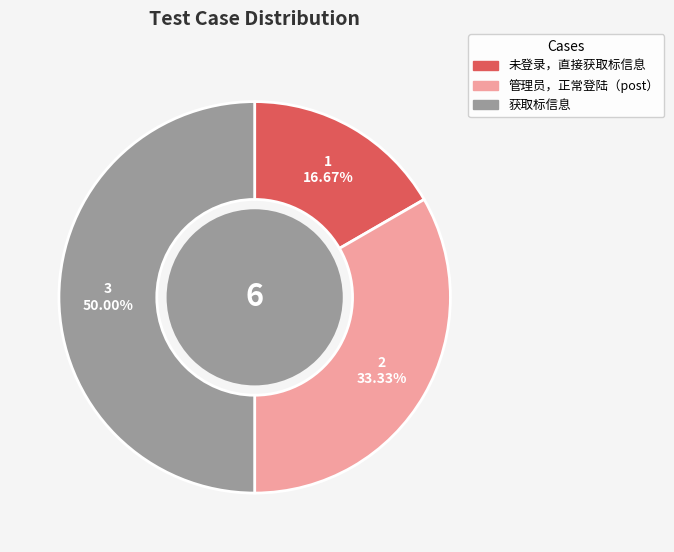

The 未登录，直接获取标信息 slice represents 28% of the pie. True or false?

False